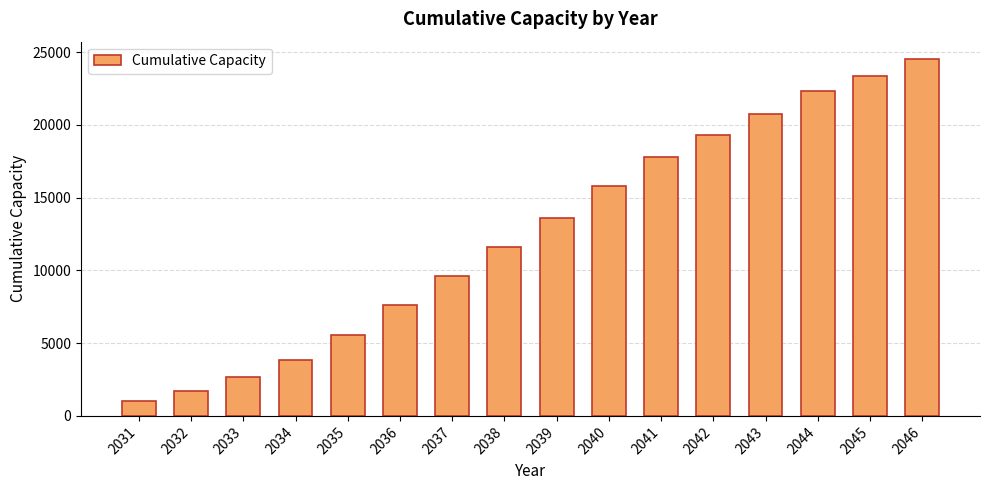

Rank the categories by value from highest to lowest.

2046, 2045, 2044, 2043, 2042, 2041, 2040, 2039, 2038, 2037, 2036, 2035, 2034, 2033, 2032, 2031